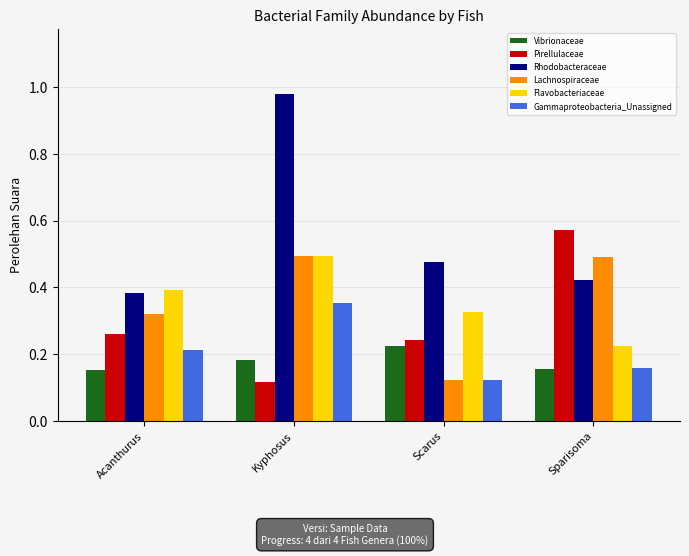

How many Lachnospiraceae values are between 0 and 1?

4